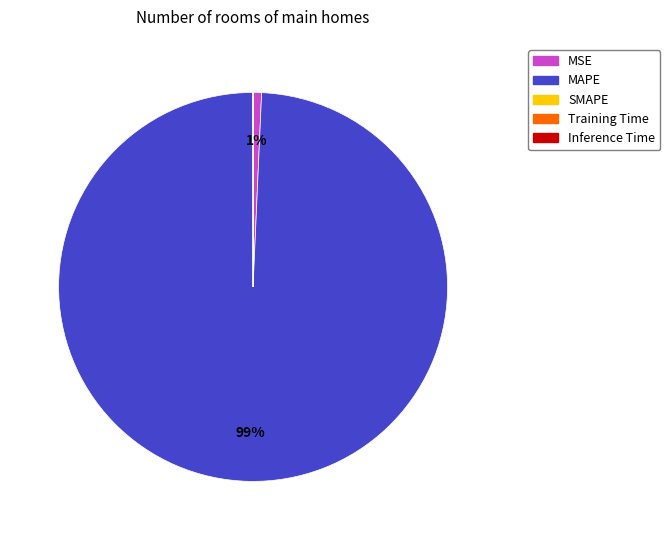

True or false: MAPE accounts for 99% of the total.

True